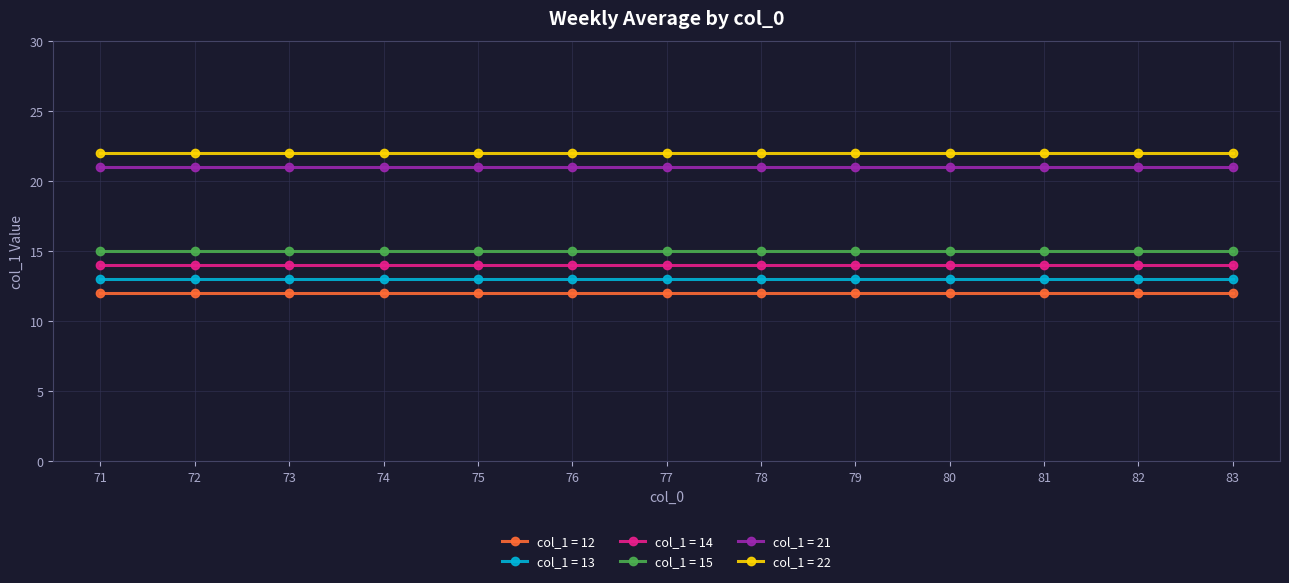

True or false: col_1 = 21 and col_1 = 12 intersect in this chart.

False